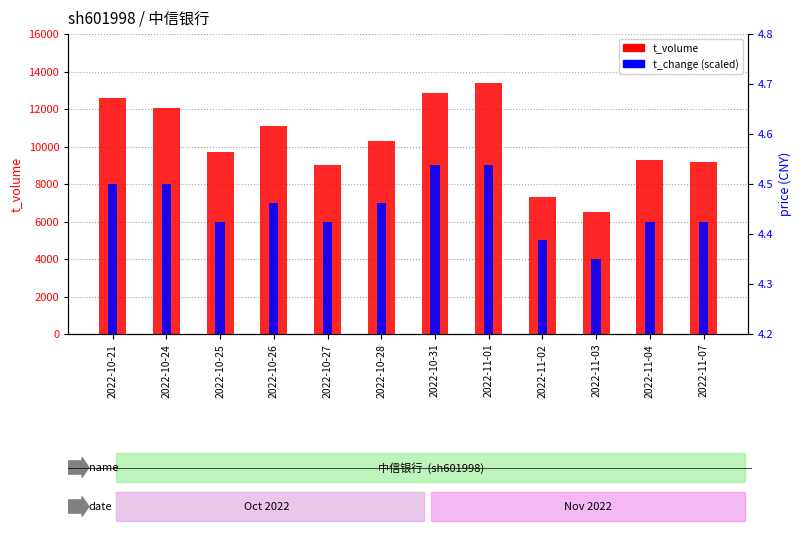

How many bars are there in total?

24